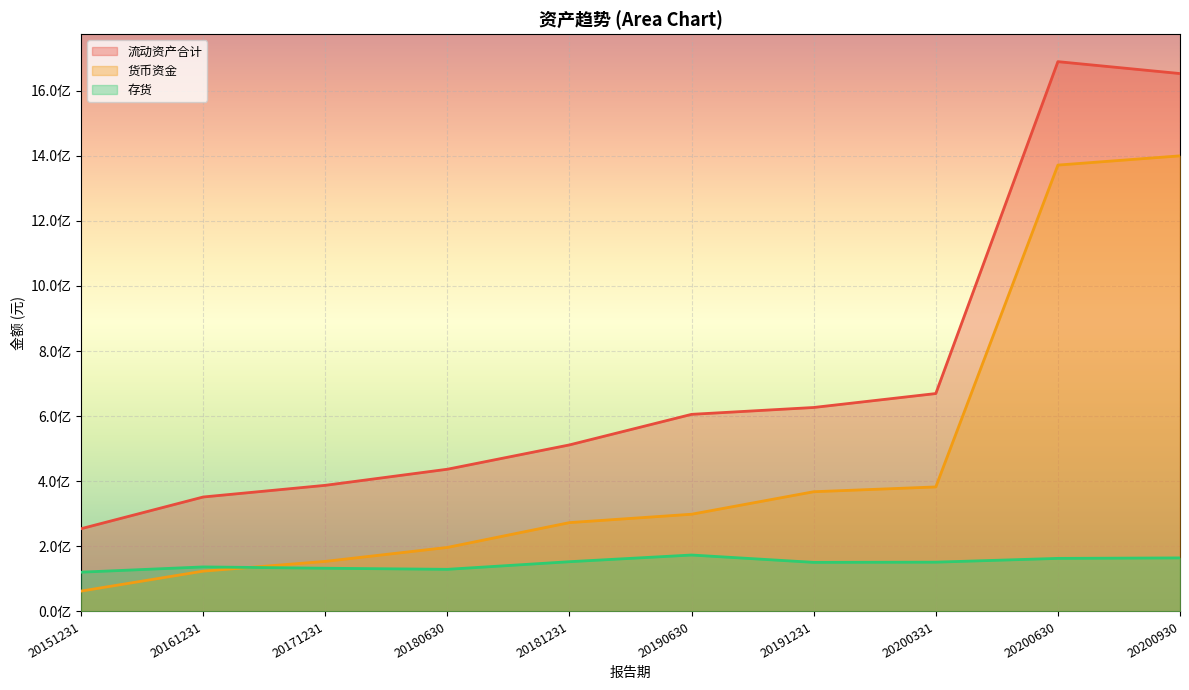

How many intersections are there between 货币资金 and 存货?

1